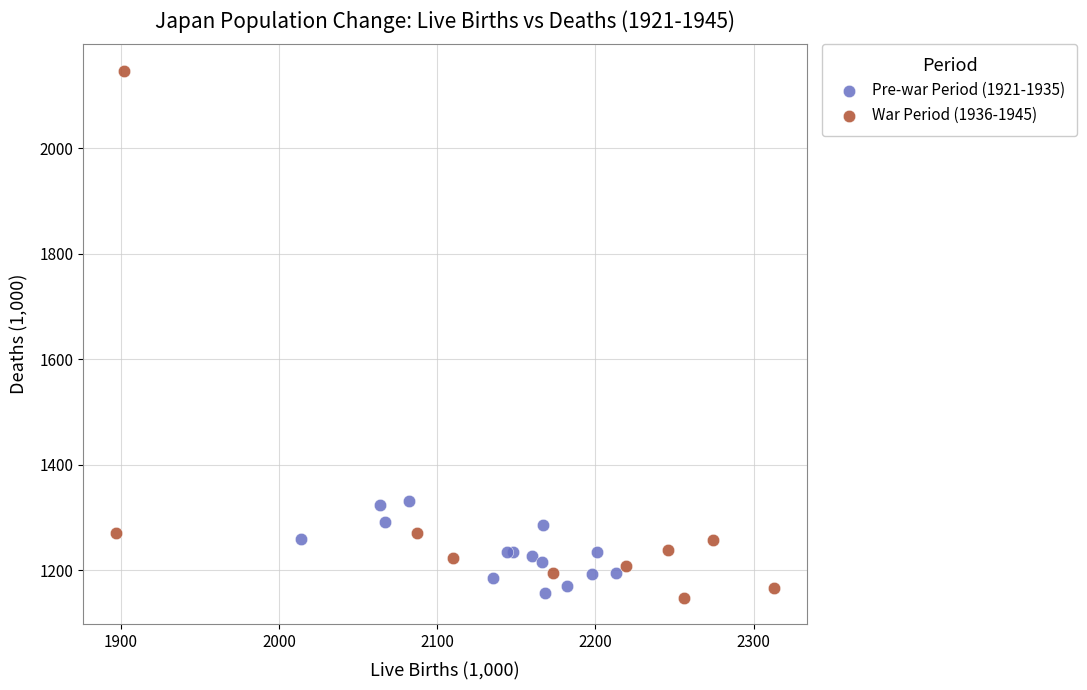

Which series has the widest spread of Y values?

War Period (1936-1945)